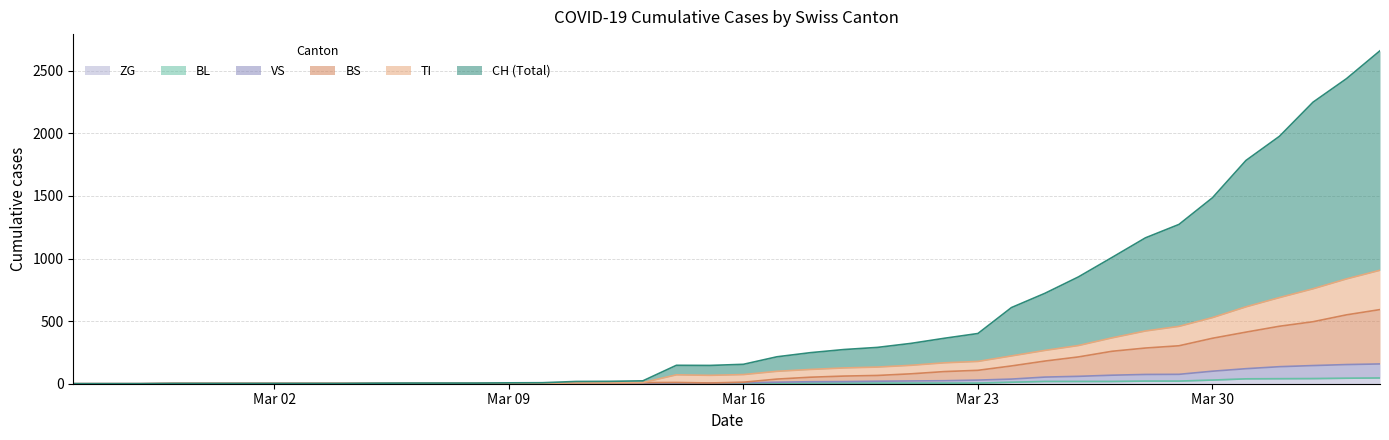

What is the sum of all VS values?

1373